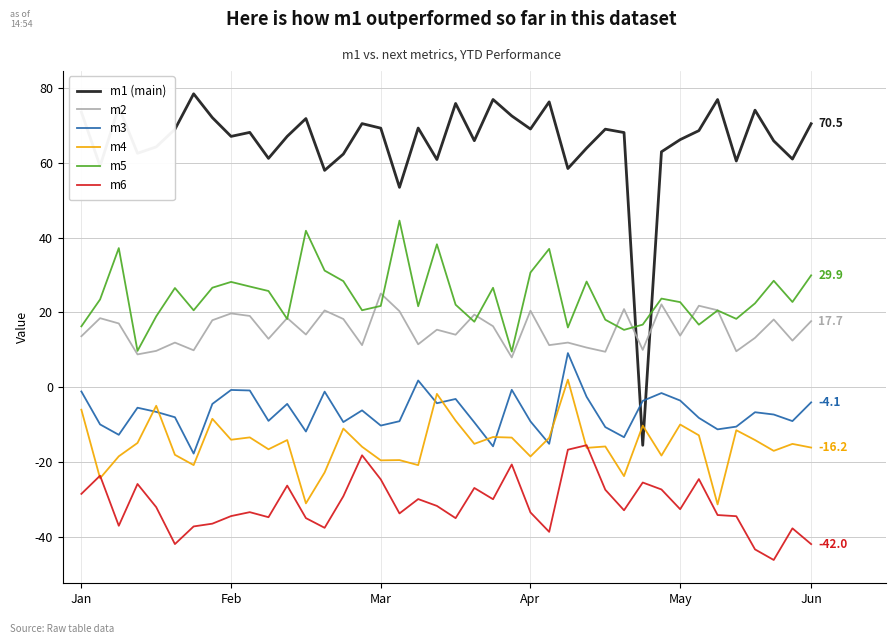

What is the greatest value displayed?

78.5